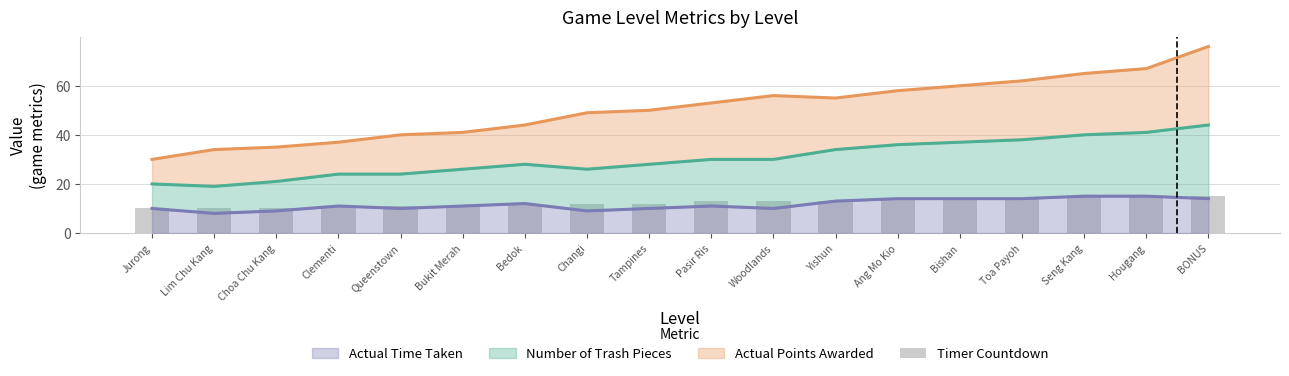

What is the difference between the maximum and minimum values?

5